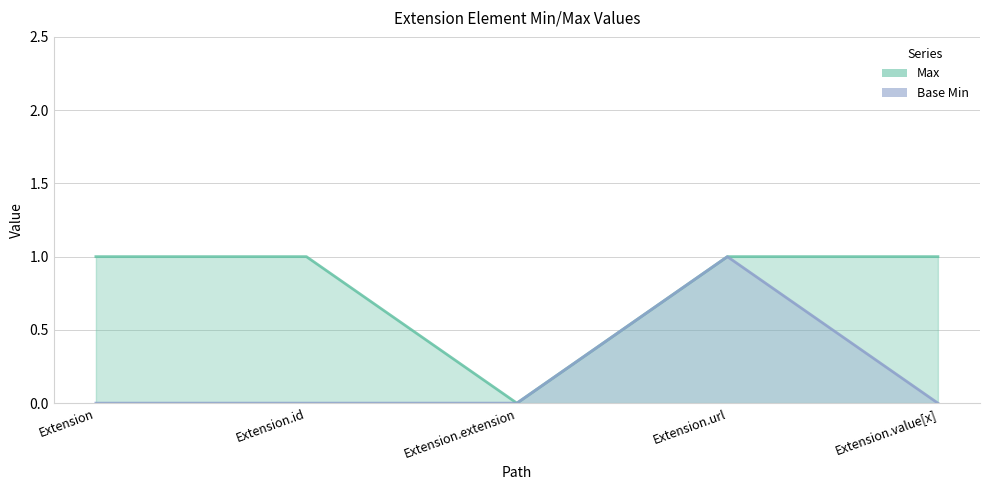

Count the number of data series in this chart.

2